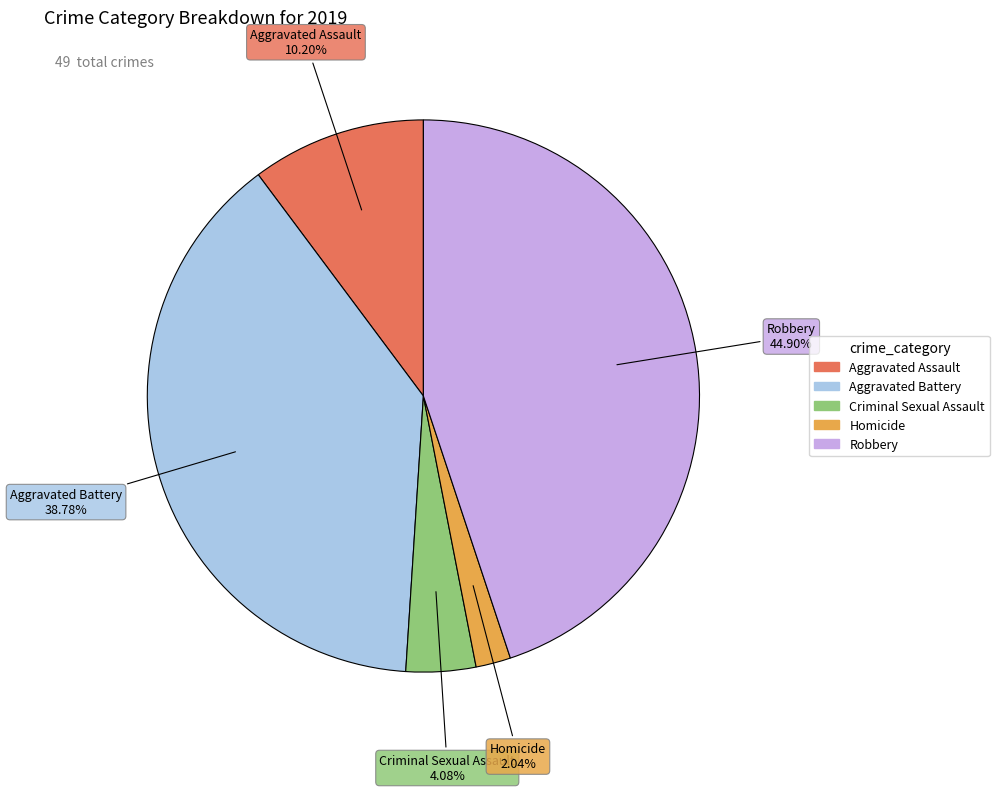

How many segments does this pie chart have?

5